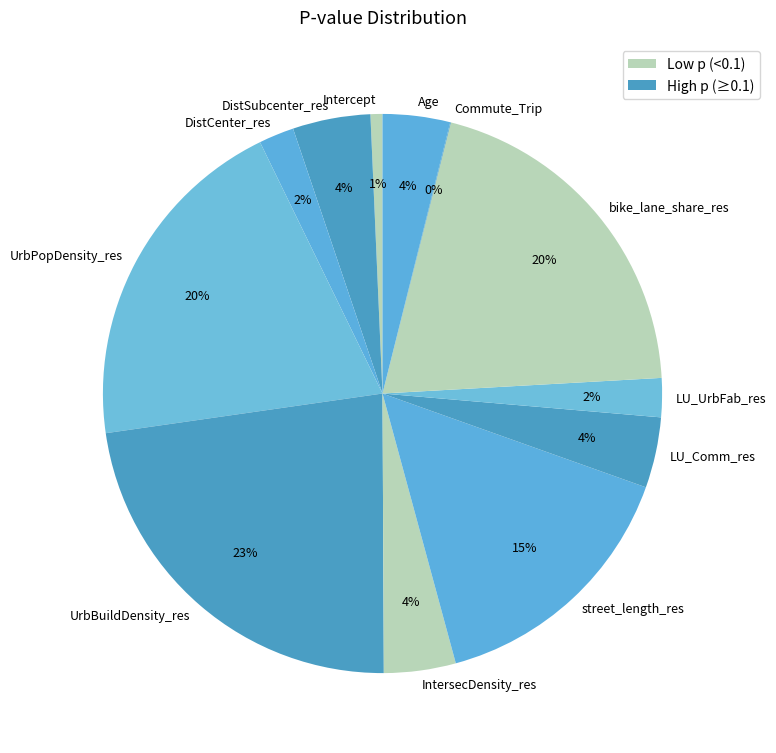

Between LU_UrbFab_res and UrbPopDensity_res, which is larger?

UrbPopDensity_res